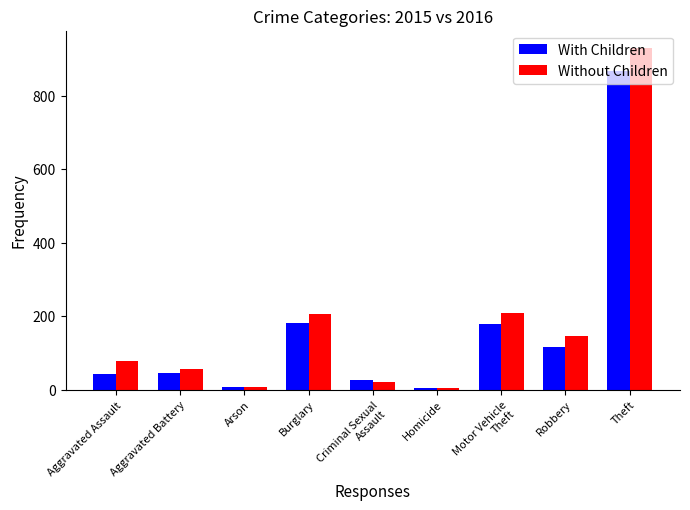

Which category has the highest value across all series?

Theft